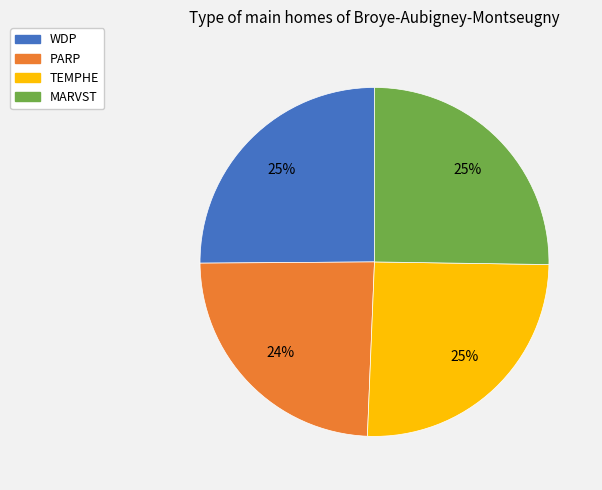

Is WDP the majority of the pie?

No